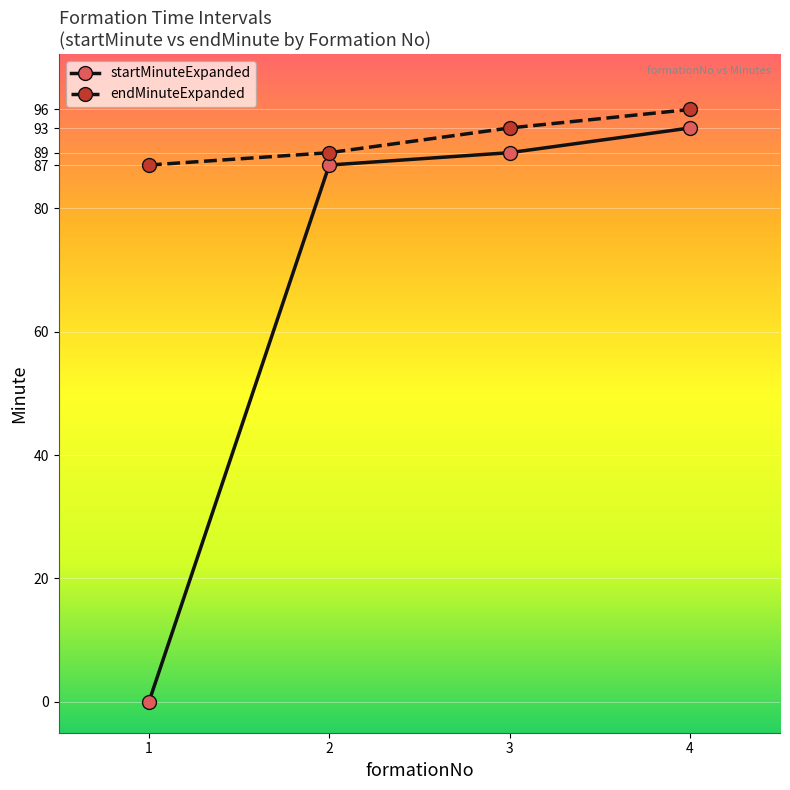

Reading left to right, transcribe all the data shown in this chart.

startMinuteExpanded: 1=0	2=87	3=89	4=93
endMinuteExpanded: 1=87	2=89	3=93	4=96